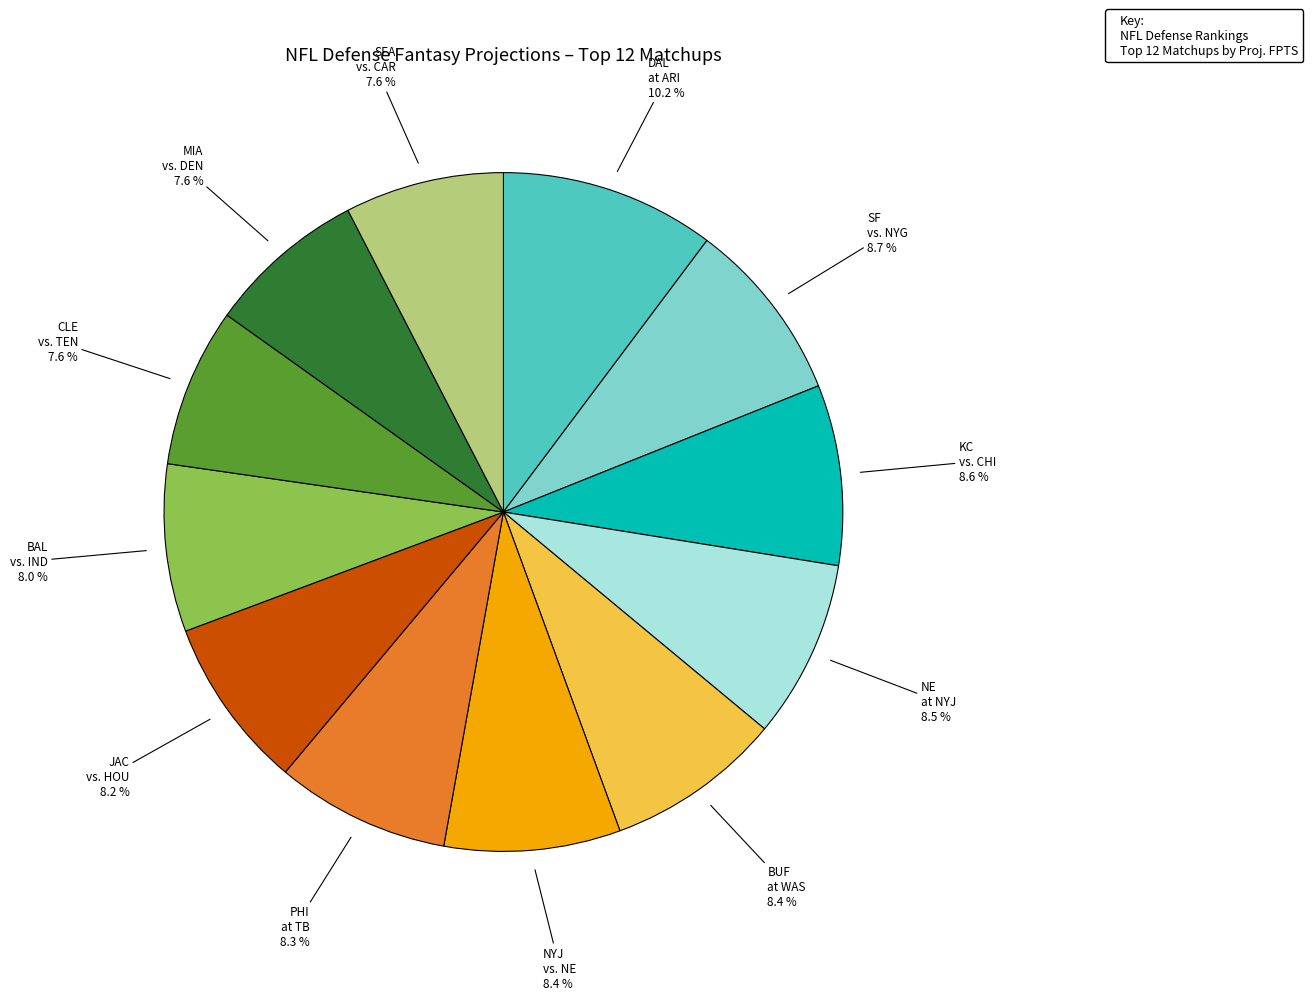

Does any single category account for the majority?

No